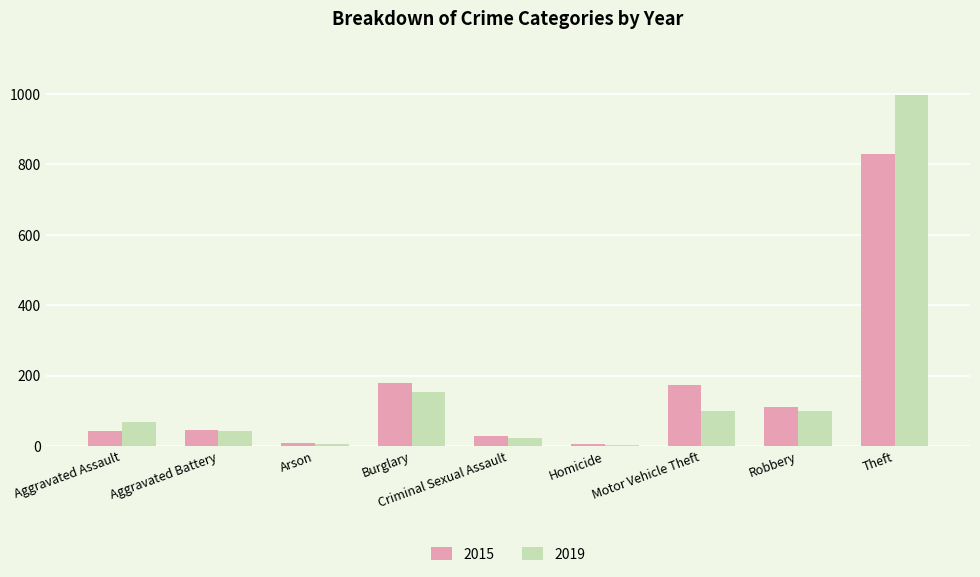

What is the value of the 2015 bar at the 4th from the left?

180